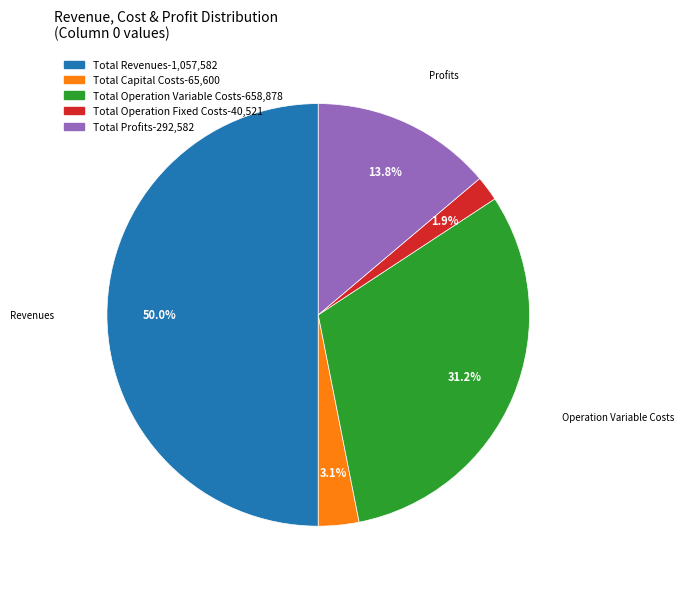

What percentage is the Total Capital Costs slice, to the nearest percent?

3%